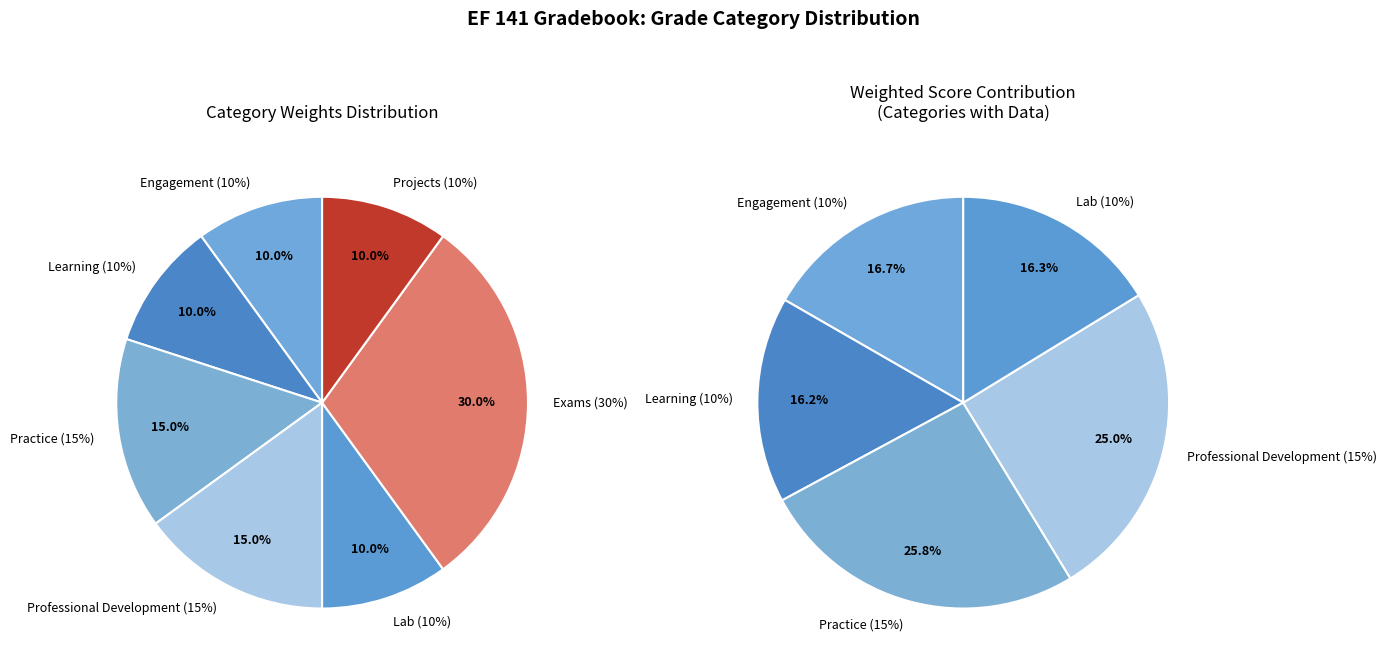

The Exams (30%) slice represents 0% of the pie. True or false?

True